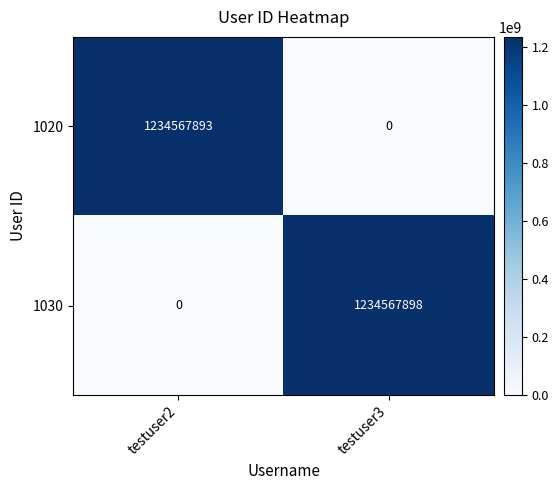

What is the difference between the maximum and minimum values in the 1020 series?

1234567893